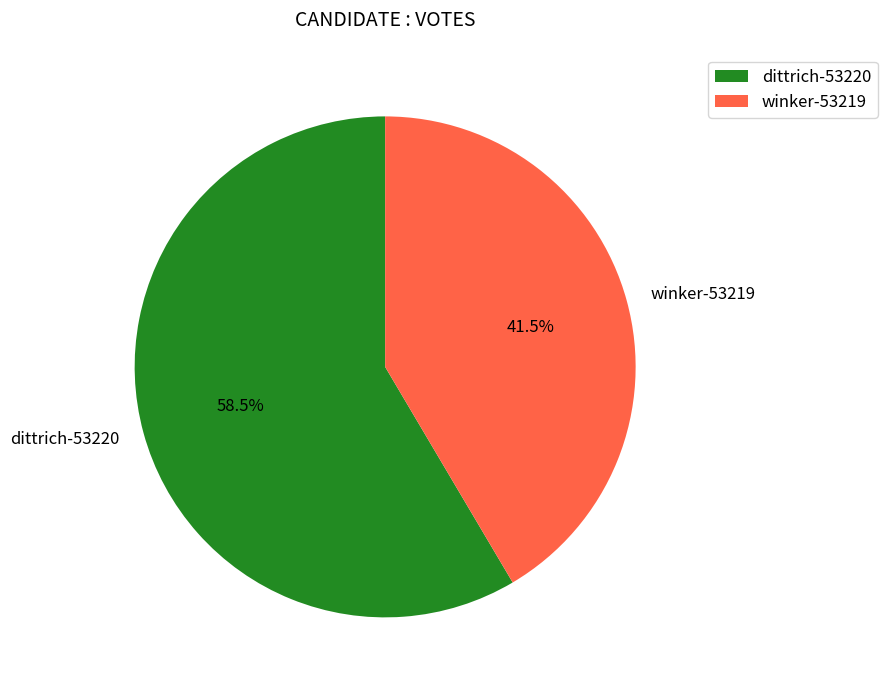

To the nearest percent, what is the difference between the largest and smallest slice percentages?

17%